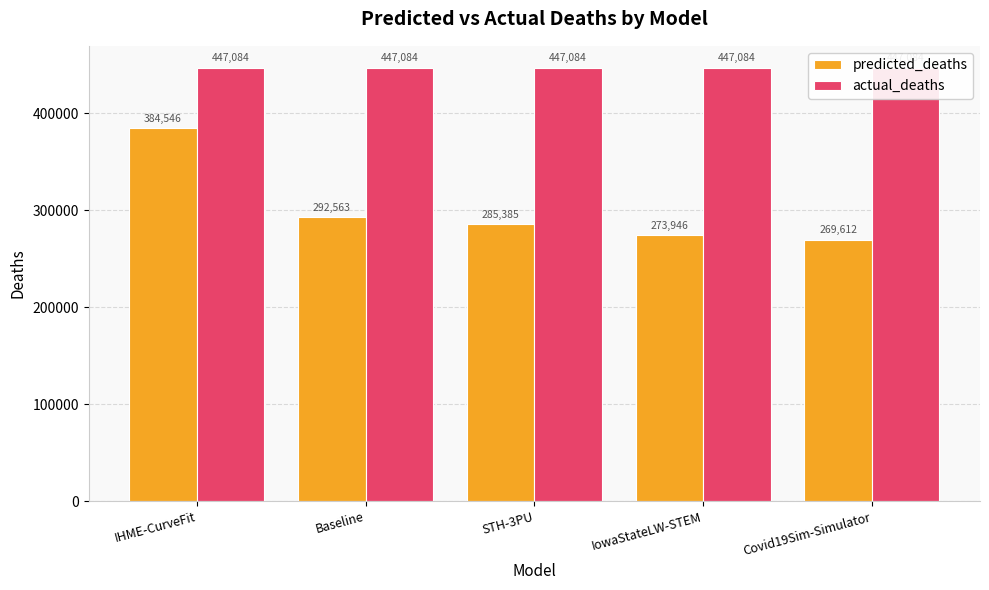

Rank the series by their average value, from lowest to highest.

predicted_deaths, actual_deaths